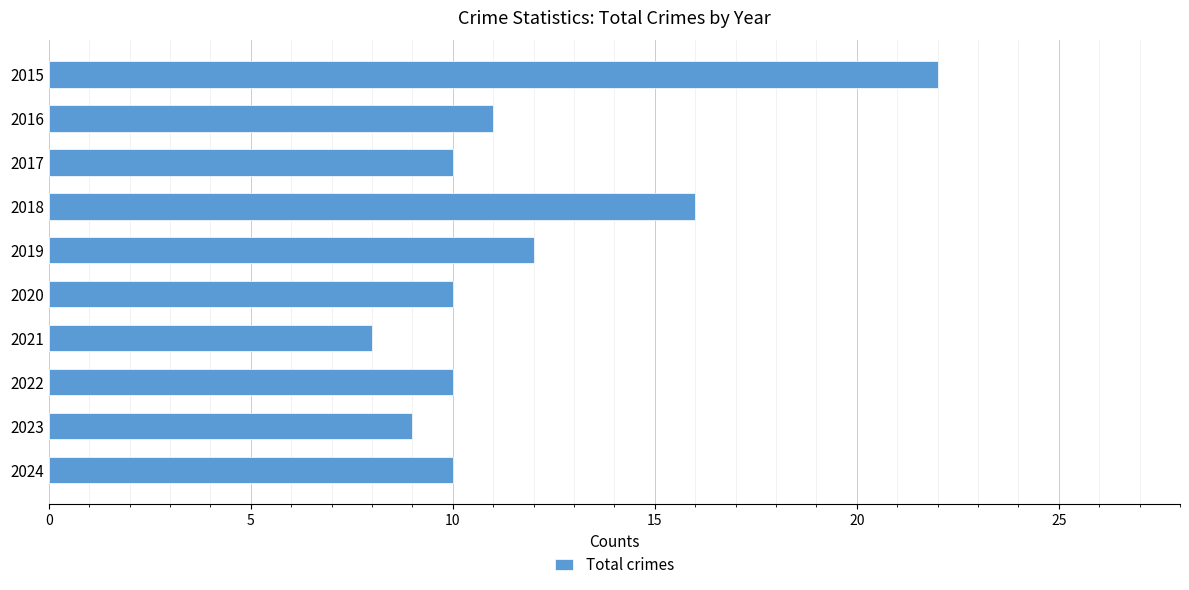

Count the number of categories in the chart.

10